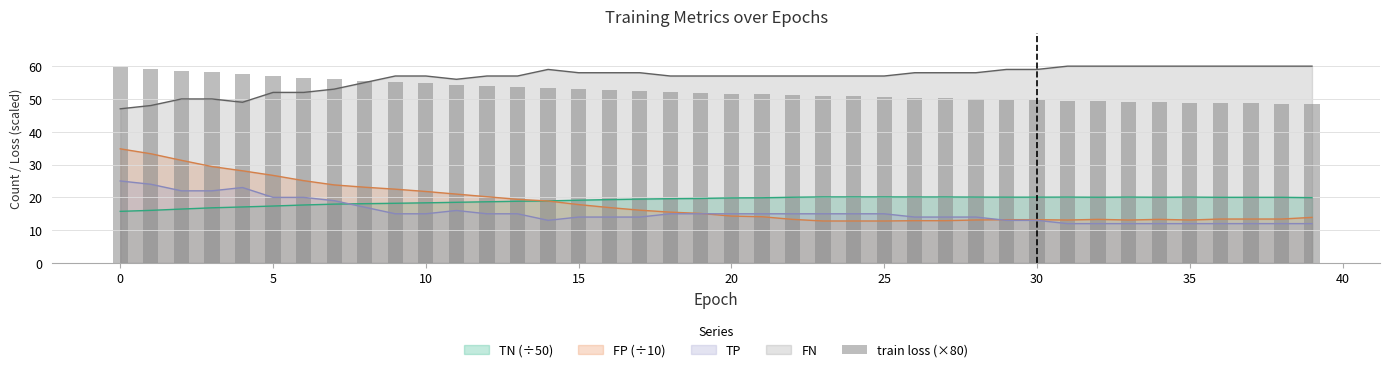

Is it true that FN equals 24.2 at 30?

False